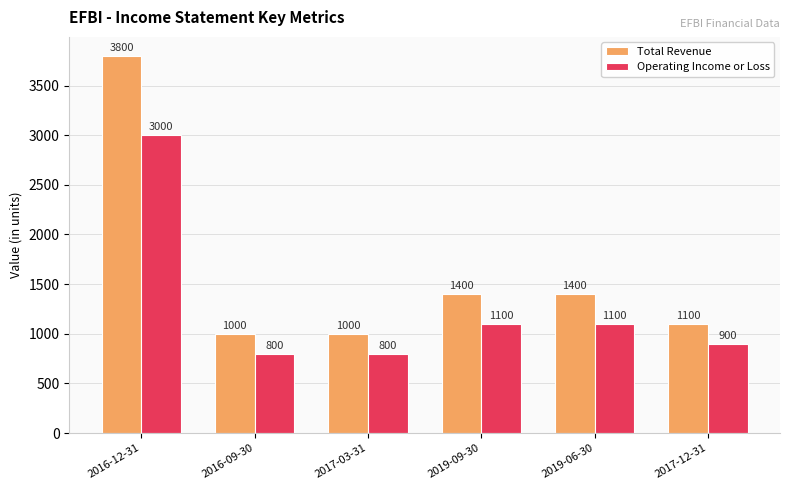

Rank the series by their maximum value, from highest to lowest.

Total Revenue, Operating Income or Loss